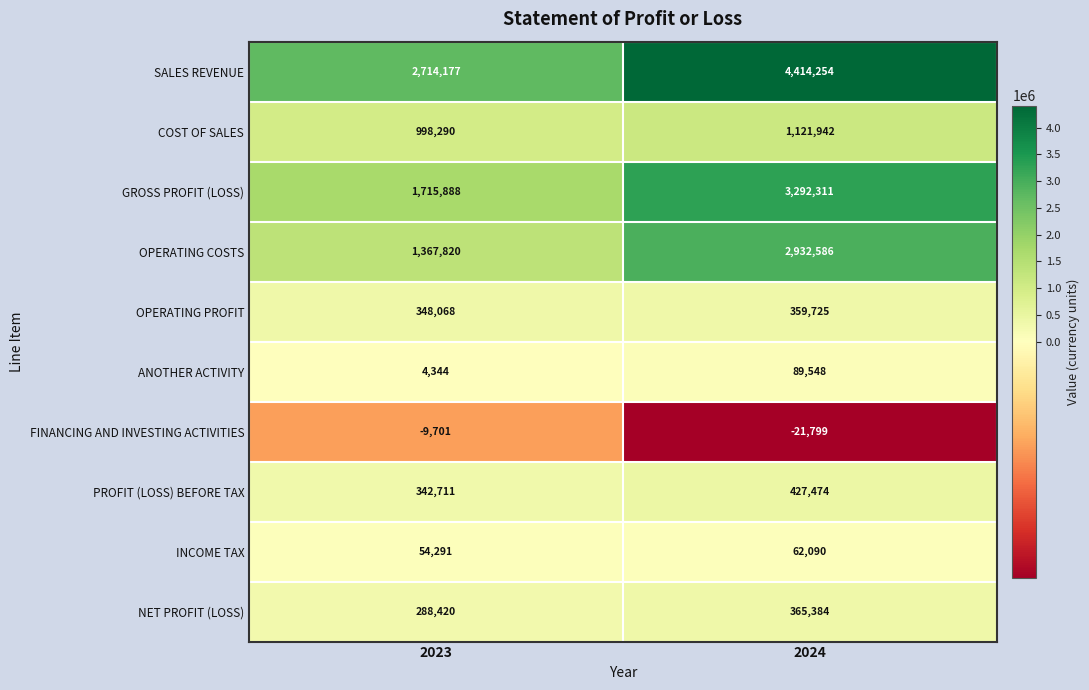

What is the sum of the PROFIT (LOSS) BEFORE TAX values at 2023 and 2024?

770185